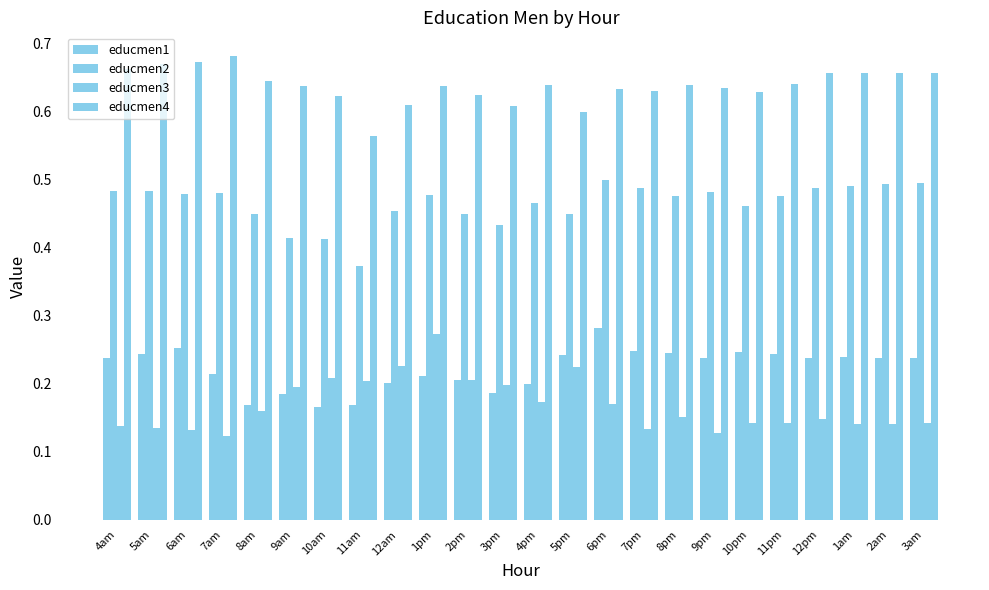

How many bars are there in each group?

4